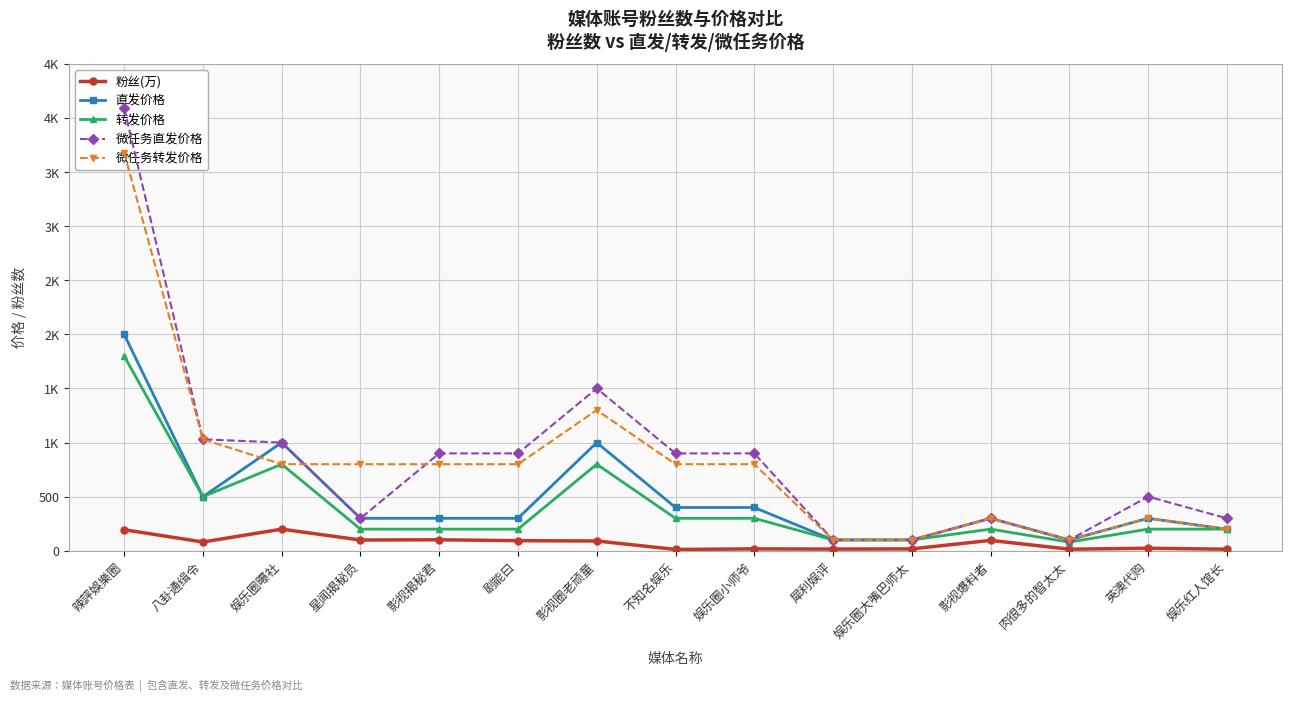

Reading left to right, transcribe all the data shown in this chart.

粉丝(万): 辣評娛樂圈=194.6	八卦通缉令=81.0	娱乐圈曝社=199.8	星闻揭秘员=99.5	影视揭秘君=101.6	剧能曰=93.2	影视圈老顽童=90.5	不知名娱乐=12.2	娱乐圈小师爷=17.4	犀利娱评=15.6	娱乐圈大嘴巴师太=17.3	影视爆料者=96.0	肉很多的智太太=14.4	英澳代购=23.4	娱乐红人馆长=14.4
直发价格: 辣評娛樂圈=2000.0	八卦通缉令=500.0	娱乐圈曝社=1000.0	星闻揭秘员=300.0	影视揭秘君=300.0	剧能曰=300.0	影视圈老顽童=1000.0	不知名娱乐=400.0	娱乐圈小师爷=400.0	犀利娱评=100.0	娱乐圈大嘴巴师太=100.0	影视爆料者=300.0	肉很多的智太太=100.0	英澳代购=300.0	娱乐红人馆长=200.0
转发价格: 辣評娛樂圈=1800.0	八卦通缉令=500.0	娱乐圈曝社=800.0	星闻揭秘员=200.0	影视揭秘君=200.0	剧能曰=200.0	影视圈老顽童=800.0	不知名娱乐=300.0	娱乐圈小师爷=300.0	犀利娱评=100.0	娱乐圈大嘴巴师太=100.0	影视爆料者=200.0	肉很多的智太太=80.0	英澳代购=200.0	娱乐红人馆长=200.0
微任务直发价格: 辣評娛樂圈=4090.0	八卦通缉令=1030.0	娱乐圈曝社=1000.0	星闻揭秘员=300.0	影视揭秘君=900.0	剧能曰=900.0	影视圈老顽童=1500.0	不知名娱乐=900.0	娱乐圈小师爷=900.0	犀利娱评=100.0	娱乐圈大嘴巴师太=100.0	影视爆料者=300.0	肉很多的智太太=100.0	英澳代购=500.0	娱乐红人馆长=300.0
微任务转发价格: 辣評娛樂圈=3680.0	八卦通缉令=1030.0	娱乐圈曝社=800.0	星闻揭秘员=800.0	影视揭秘君=800.0	剧能曰=800.0	影视圈老顽童=1300.0	不知名娱乐=800.0	娱乐圈小师爷=800.0	犀利娱评=100.0	娱乐圈大嘴巴师太=100.0	影视爆料者=300.0	肉很多的智太太=100.0	英澳代购=300.0	娱乐红人馆长=200.0